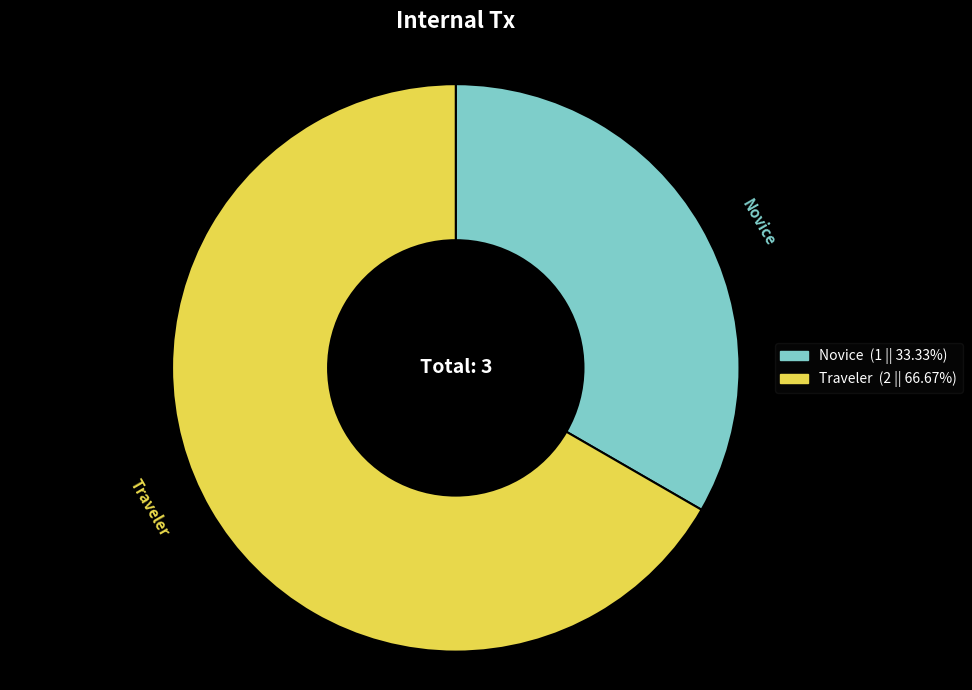

What is the largest slice in the pie chart?

Traveler